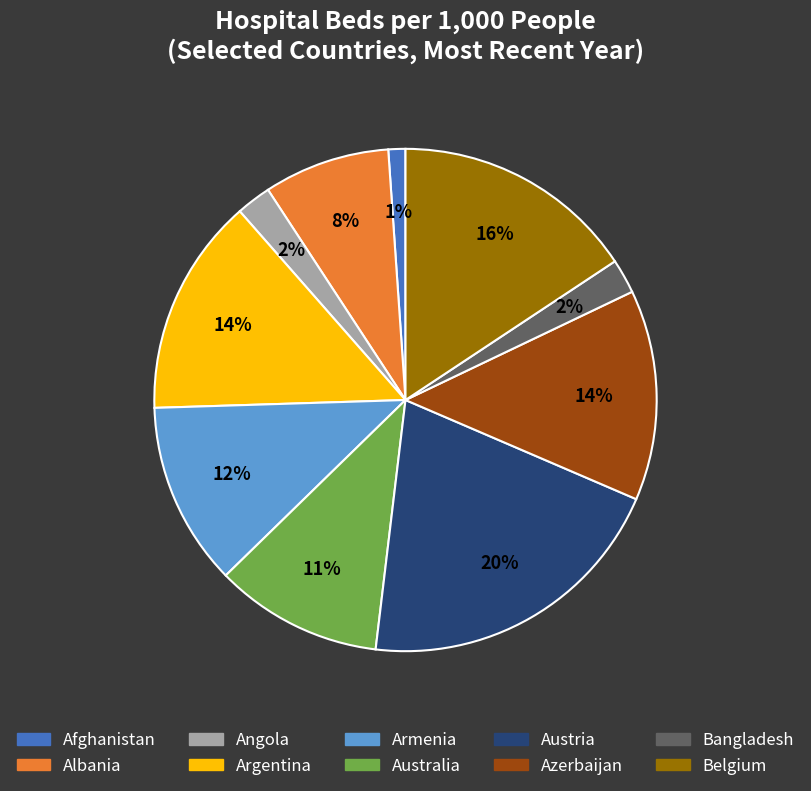

To the nearest percent, what is the difference between the largest and smallest slice percentages?

19%